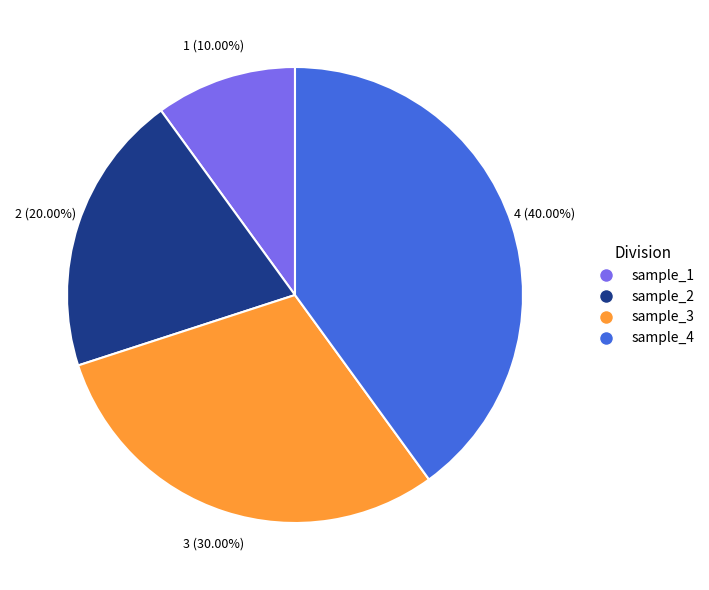

To the nearest percent, what is the average slice percentage?

25%